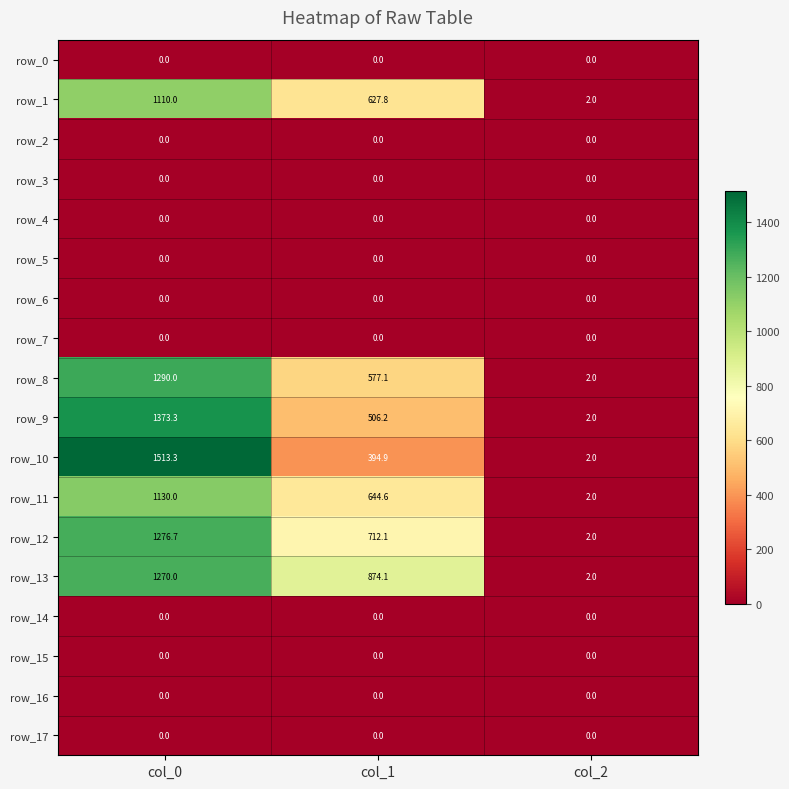

What is the sum of the row_1 values at col_0 and col_2?

1112.0